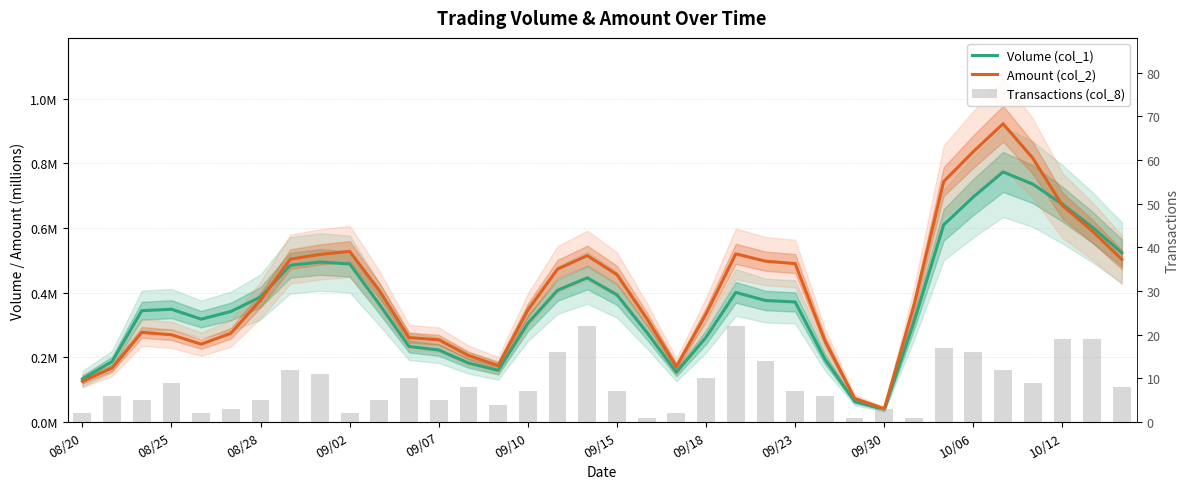

Reading left to right, what are all the values shown in this chart?

Volume (col_1): 0.1	0.2	0.3	0.3	0.3	0.3	0.4	0.5	0.5	0.5	0.4	0.2	0.2	0.2	0.2	0.3	0.4	0.4	0.4	0.3	0.2	0.3	0.4	0.4	0.4	0.2	0.1	0.0	0.3	0.6	0.7	0.8	0.7	0.7	0.6	0.5
Amount (col_2): 0.1	0.2	0.3	0.3	0.2	0.3	0.4	0.5	0.5	0.5	0.4	0.3	0.3	0.2	0.2	0.3	0.5	0.5	0.5	0.3	0.2	0.3	0.5	0.5	0.5	0.3	0.1	0.0	0.4	0.7	0.8	0.9	0.8	0.7	0.6	0.5
Transactions (col_8): 2.0	6.0	5.0	9.0	2.0	3.0	5.0	12.0	11.0	2.0	5.0	10.0	5.0	8.0	4.0	7.0	16.0	22.0	7.0	1.0	2.0	10.0	22.0	14.0	7.0	6.0	1.0	3.0	1.0	17.0	16.0	12.0	9.0	19.0	19.0	8.0